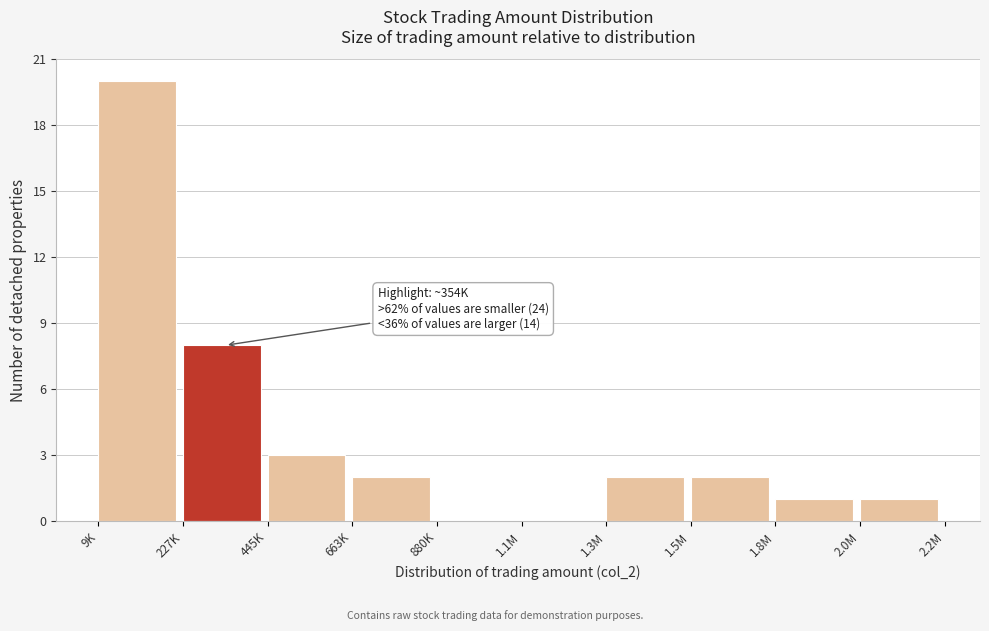

Reading left to right, extract all data points from this chart.

9K=20	227K=8	445K=3	663K=2	880K=0	1.1M=0	1.3M=2	1.5M=2	1.8M=1	2.0M=1